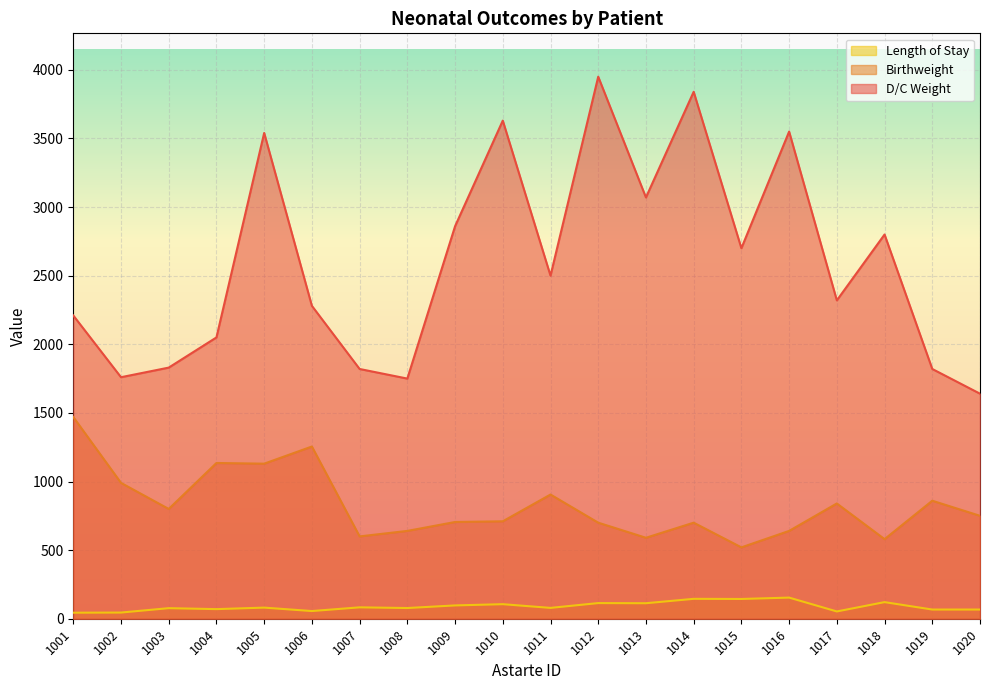

What is the greatest value displayed?

3950